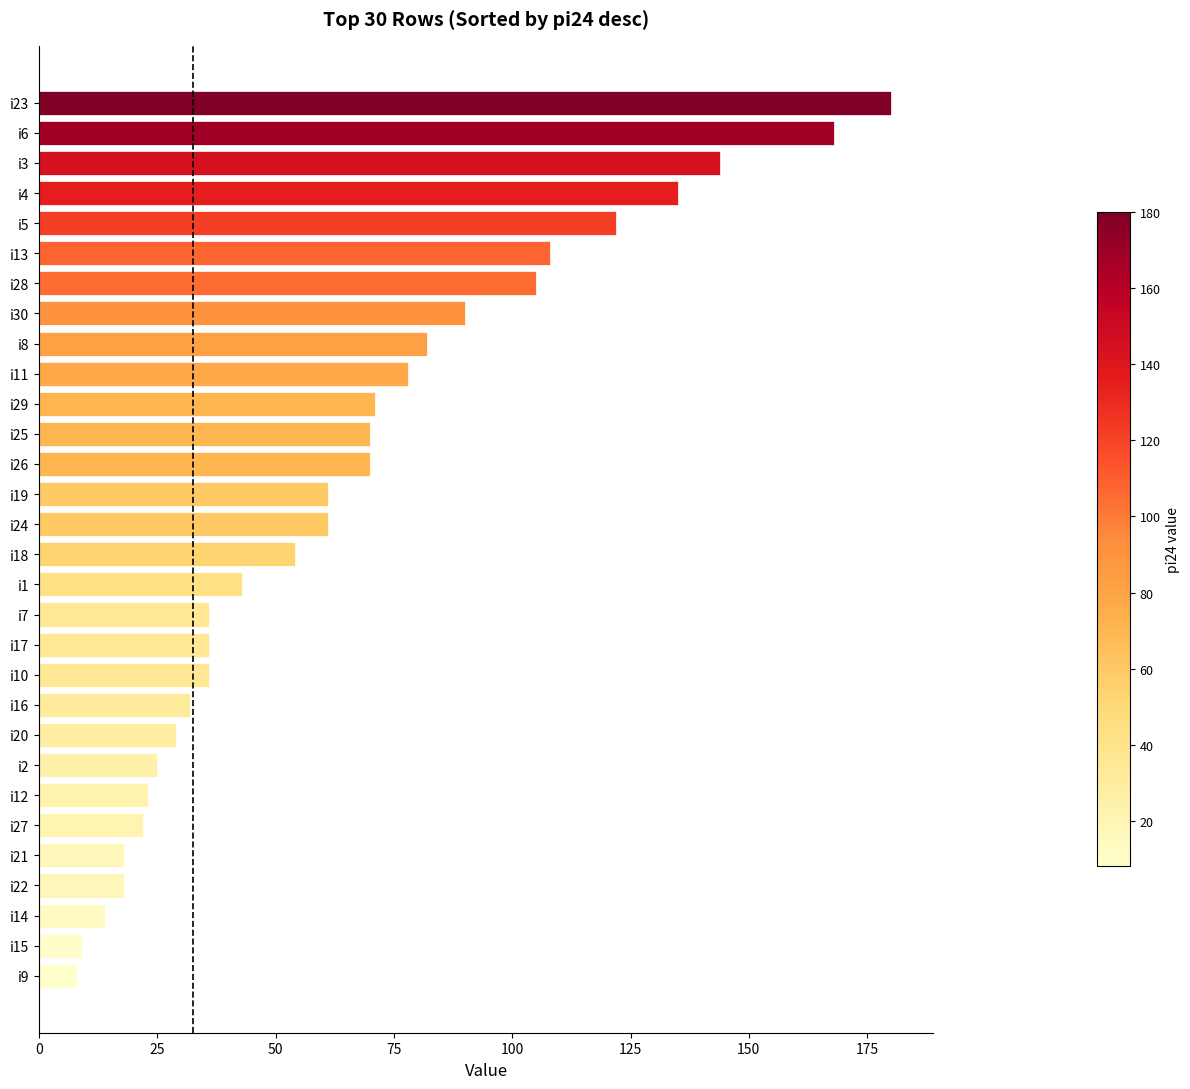

Is it true that the value at i28 is 105?

True